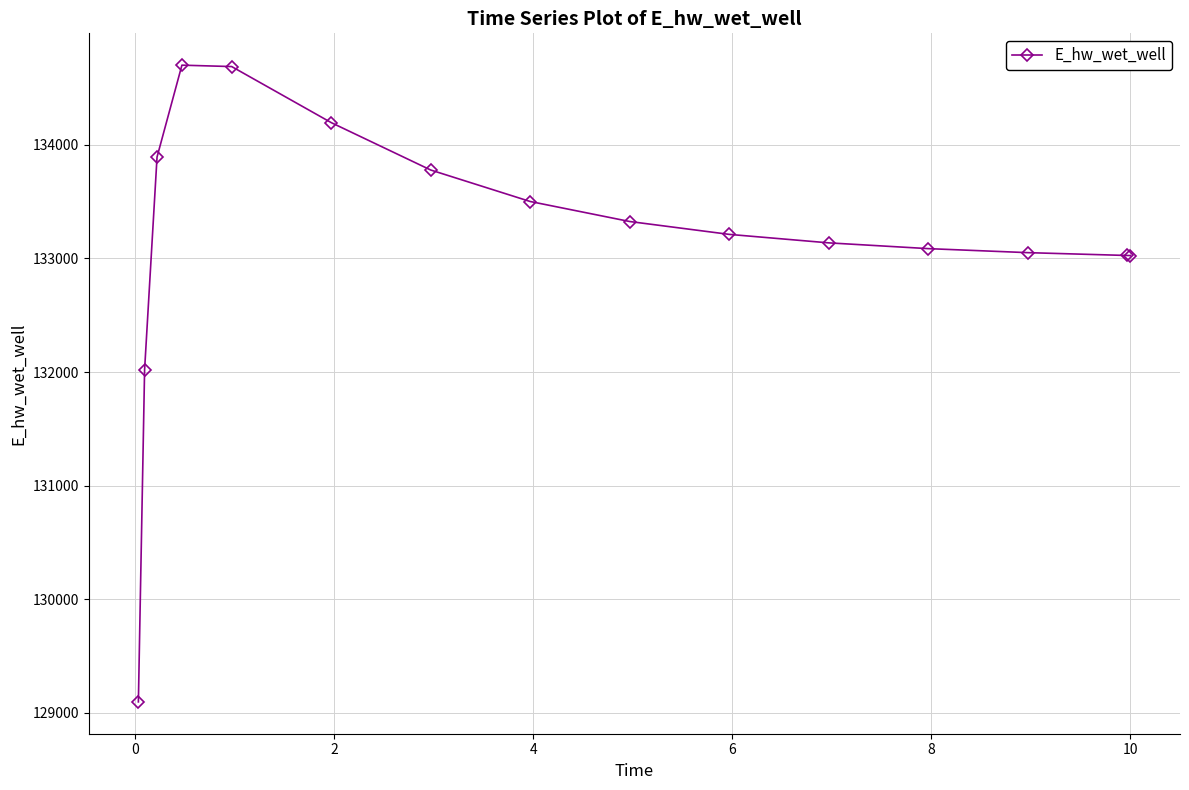

What is the average value?

133182.6